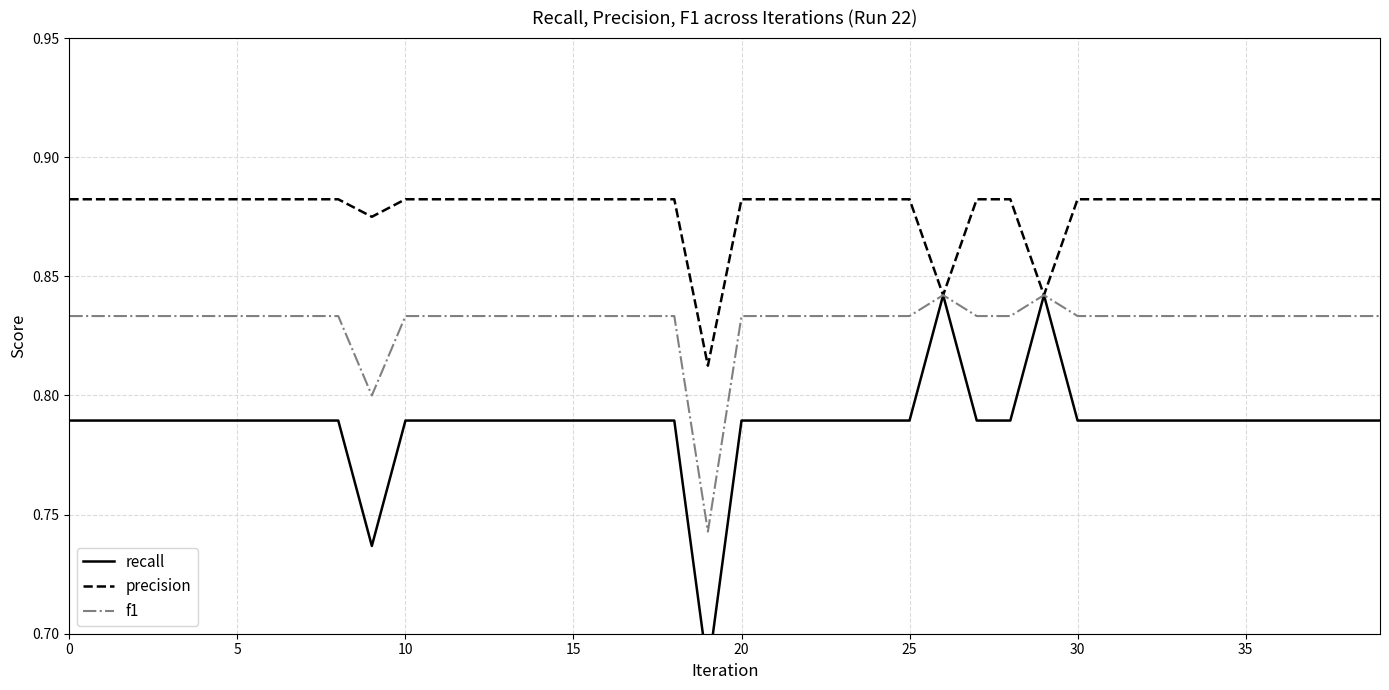

Does the chart have visible grid lines?

Yes